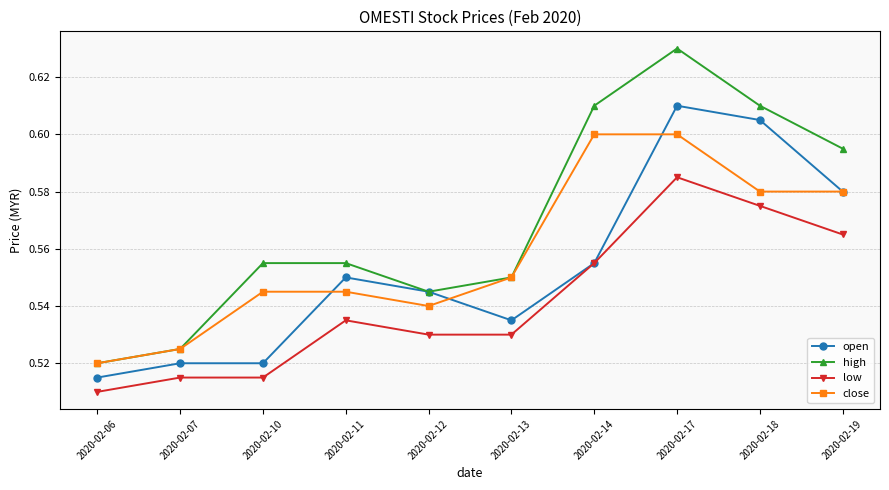

Which series has the largest range (max minus min)?

high